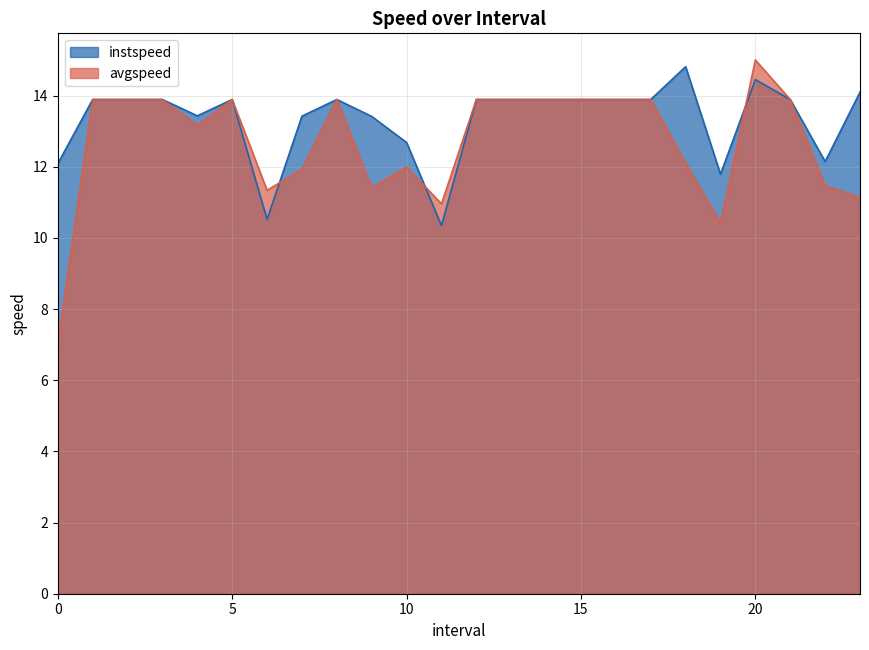

Does the chart display data point markers on the line(s)?

No